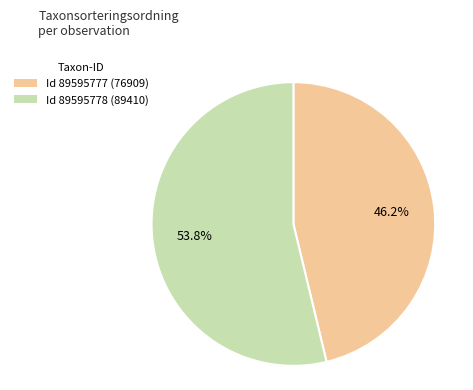

Does any single category account for the majority?

Yes